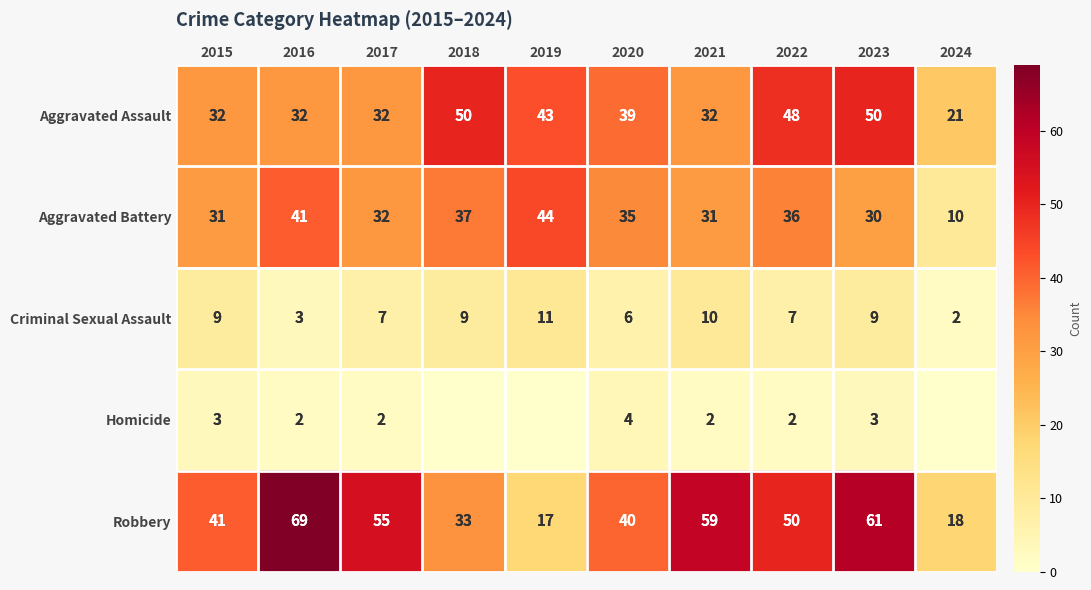

Is it true that Criminal Sexual Assault equals 3 at 2018?

False